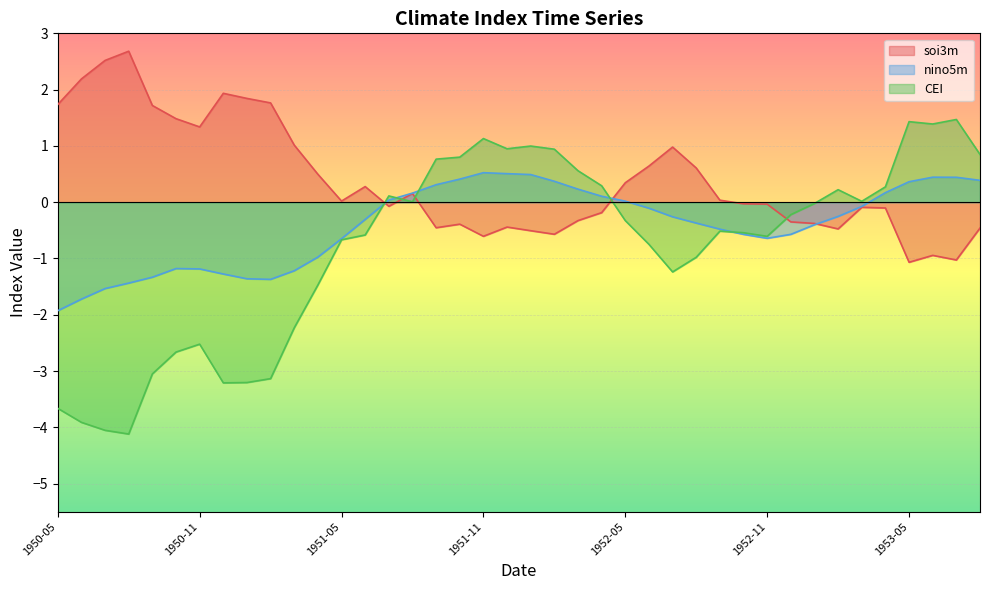

Where does the soi3m series first go above 0?

1950-05